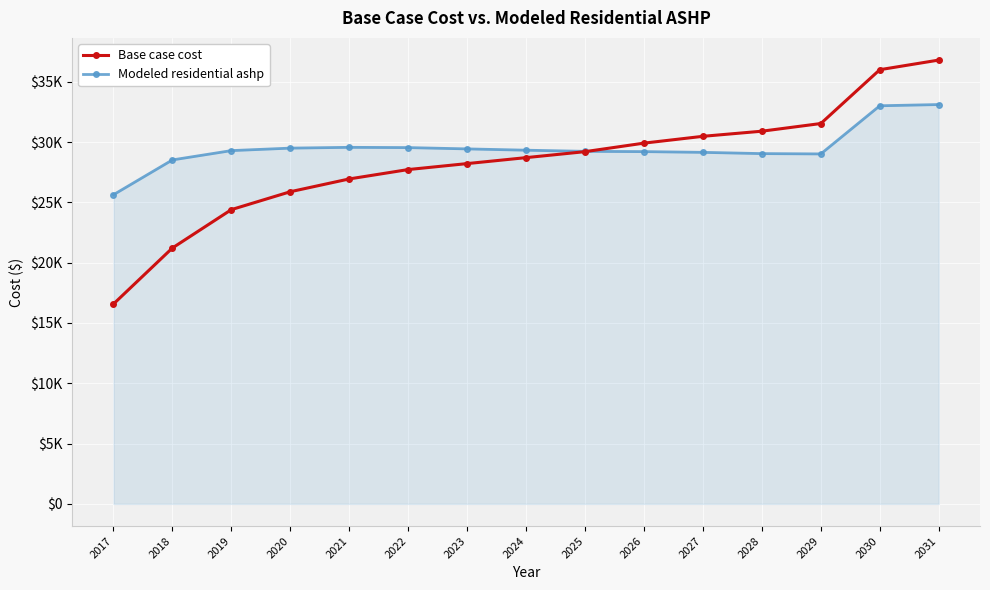

At how many categories does at least one series exceed 28507?

14